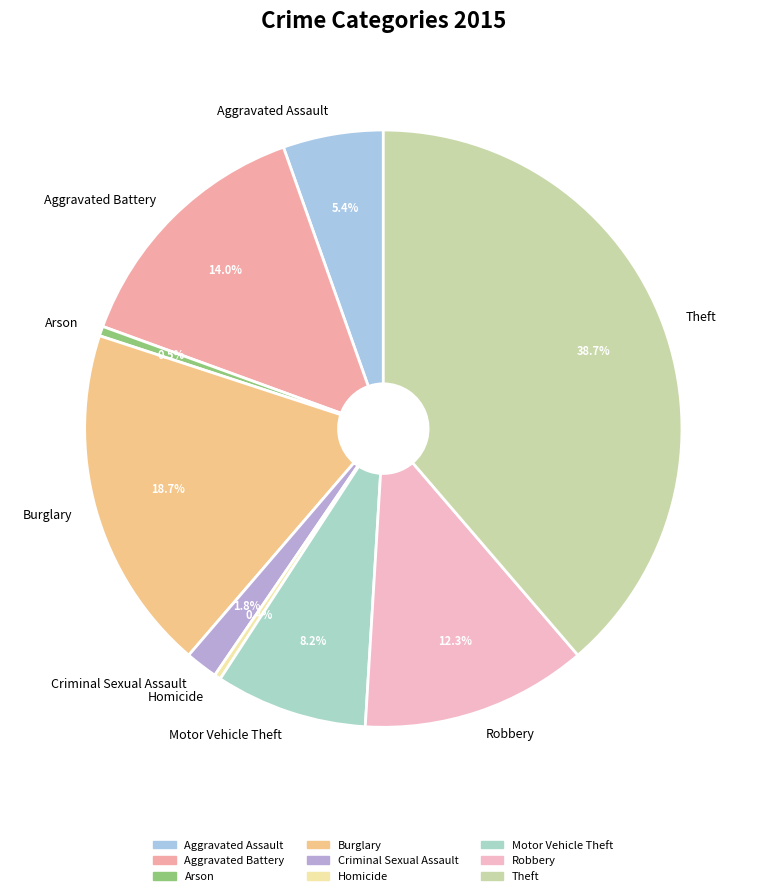

To the nearest percent, what is the difference between the Theft and Motor Vehicle Theft slice percentages?

30%